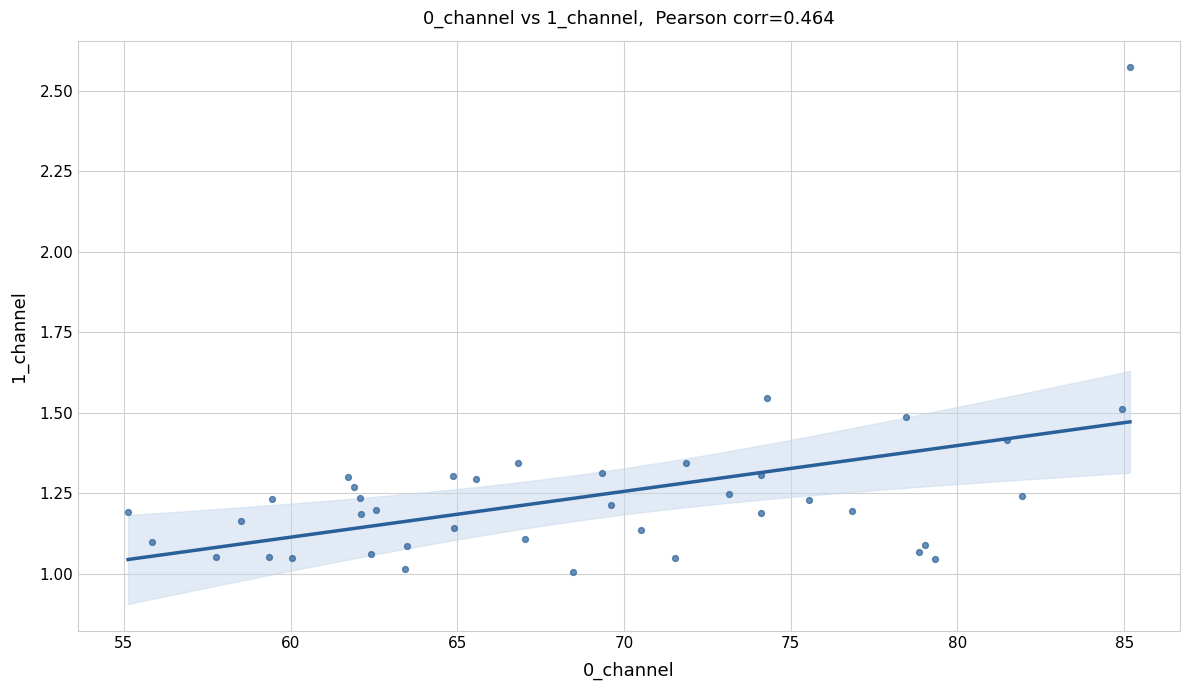

What is the range of X values (max minus min)?

30.0